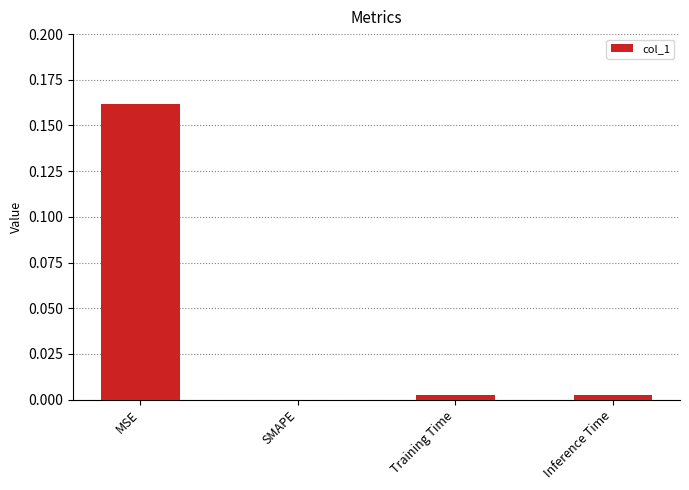

Is it true that the value at SMAPE is 0.0?

True